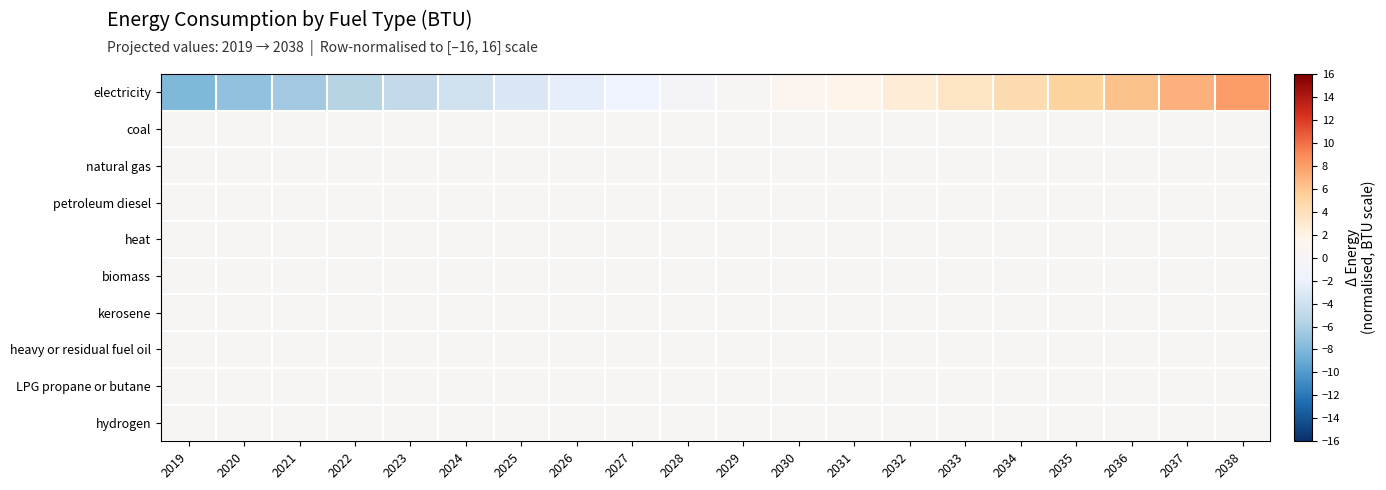

Reading right to left, transcribe all the data shown in this chart.

electricity: 2038=8.0	2037=7.1	2036=6.2	2035=5.3	2034=4.5	2033=3.6	2032=2.7	2031=1.9	2030=1.0	2029=0.2	2028=-0.7	2027=-1.5	2026=-2.4	2025=-3.2	2024=-4.0	2023=-4.8	2022=-5.6	2021=-6.4	2020=-7.2	2019=-8.0
coal: 2038=0.0	2037=0.0	2036=0.0	2035=0.0	2034=0.0	2033=0.0	2032=0.0	2031=0.0	2030=0.0	2029=0.0	2028=0.0	2027=0.0	2026=0.0	2025=0.0	2024=0.0	2023=0.0	2022=0.0	2021=0.0	2020=0.0	2019=0.0
natural gas: 2038=0.0	2037=0.0	2036=0.0	2035=0.0	2034=0.0	2033=0.0	2032=0.0	2031=0.0	2030=0.0	2029=0.0	2028=0.0	2027=0.0	2026=0.0	2025=0.0	2024=0.0	2023=0.0	2022=0.0	2021=0.0	2020=0.0	2019=0.0
petroleum diesel: 2038=0.0	2037=0.0	2036=0.0	2035=0.0	2034=0.0	2033=0.0	2032=0.0	2031=0.0	2030=0.0	2029=0.0	2028=0.0	2027=0.0	2026=0.0	2025=0.0	2024=0.0	2023=0.0	2022=0.0	2021=0.0	2020=0.0	2019=0.0
heat: 2038=0.0	2037=0.0	2036=0.0	2035=0.0	2034=0.0	2033=0.0	2032=0.0	2031=0.0	2030=0.0	2029=0.0	2028=0.0	2027=0.0	2026=0.0	2025=0.0	2024=0.0	2023=0.0	2022=0.0	2021=0.0	2020=0.0	2019=0.0
biomass: 2038=0.0	2037=0.0	2036=0.0	2035=0.0	2034=0.0	2033=0.0	2032=0.0	2031=0.0	2030=0.0	2029=0.0	2028=0.0	2027=0.0	2026=0.0	2025=0.0	2024=0.0	2023=0.0	2022=0.0	2021=0.0	2020=0.0	2019=0.0
kerosene: 2038=0.0	2037=0.0	2036=0.0	2035=0.0	2034=0.0	2033=0.0	2032=0.0	2031=0.0	2030=0.0	2029=0.0	2028=0.0	2027=0.0	2026=0.0	2025=0.0	2024=0.0	2023=0.0	2022=0.0	2021=0.0	2020=0.0	2019=0.0
heavy or residual fuel oil: 2038=0.0	2037=0.0	2036=0.0	2035=0.0	2034=0.0	2033=0.0	2032=0.0	2031=0.0	2030=0.0	2029=0.0	2028=0.0	2027=0.0	2026=0.0	2025=0.0	2024=0.0	2023=0.0	2022=0.0	2021=0.0	2020=0.0	2019=0.0
LPG propane or butane: 2038=0.0	2037=0.0	2036=0.0	2035=0.0	2034=0.0	2033=0.0	2032=0.0	2031=0.0	2030=0.0	2029=0.0	2028=0.0	2027=0.0	2026=0.0	2025=0.0	2024=0.0	2023=0.0	2022=0.0	2021=0.0	2020=0.0	2019=0.0
hydrogen: 2038=0.0	2037=0.0	2036=0.0	2035=0.0	2034=0.0	2033=0.0	2032=0.0	2031=0.0	2030=0.0	2029=0.0	2028=0.0	2027=0.0	2026=0.0	2025=0.0	2024=0.0	2023=0.0	2022=0.0	2021=0.0	2020=0.0	2019=0.0